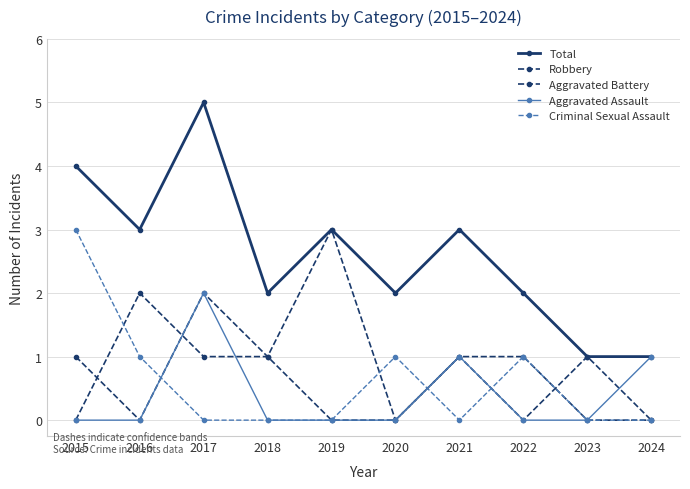

Count the number of data series in this chart.

5